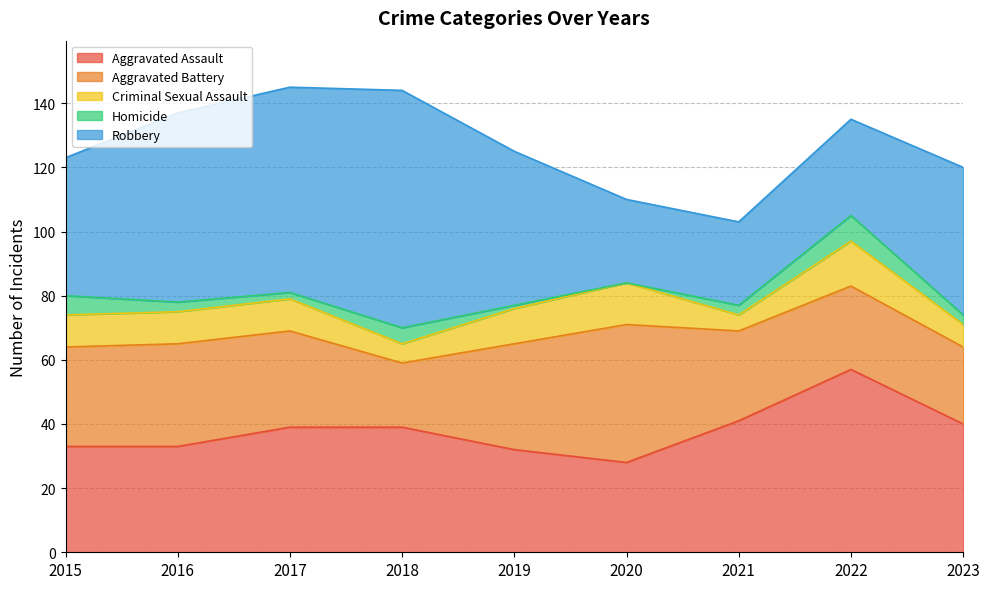

At how many categories does at least one series exceed 16?

9